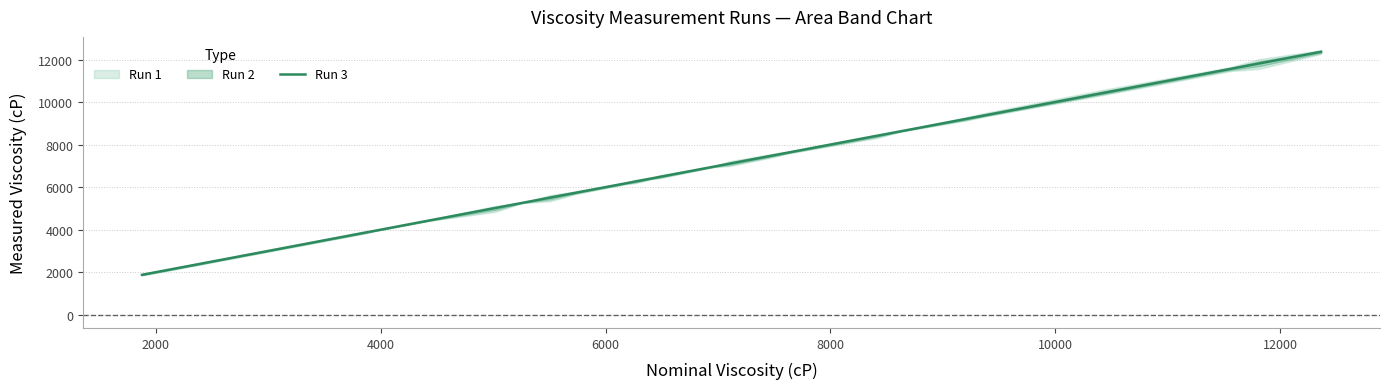

What is the maximum value shown in the chart?

12364.7